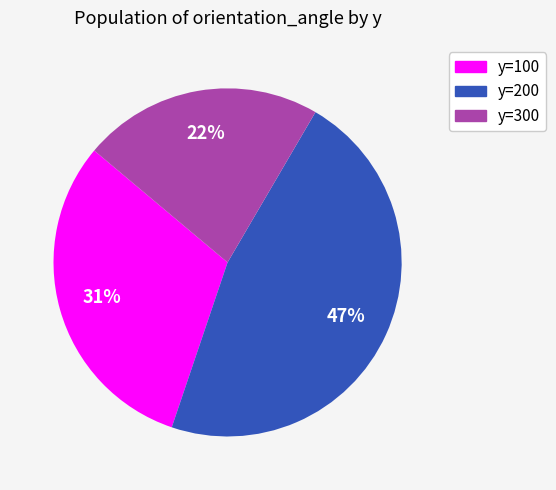

Rank the categories by value from highest to lowest.

y=200, y=100, y=300